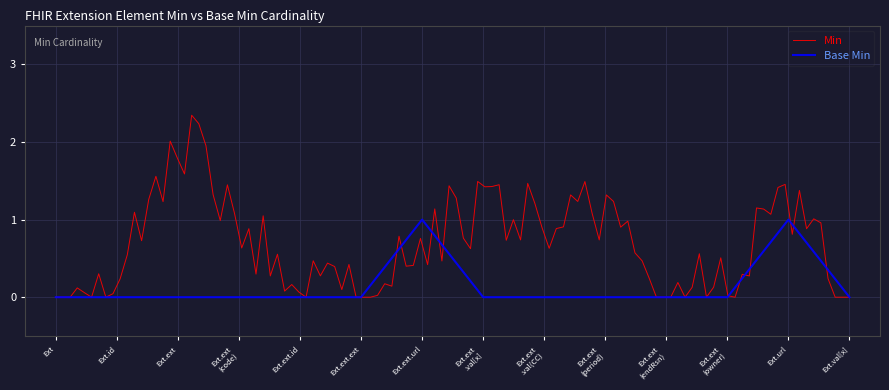

What is the label of the 5th point from the left?

Ext.ext.id